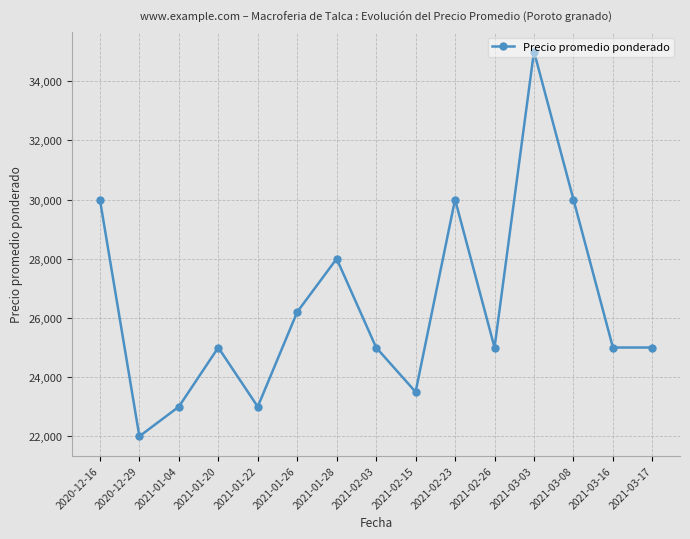

The chart shows a value of 42718 at 2021-03-08. True or false?

False